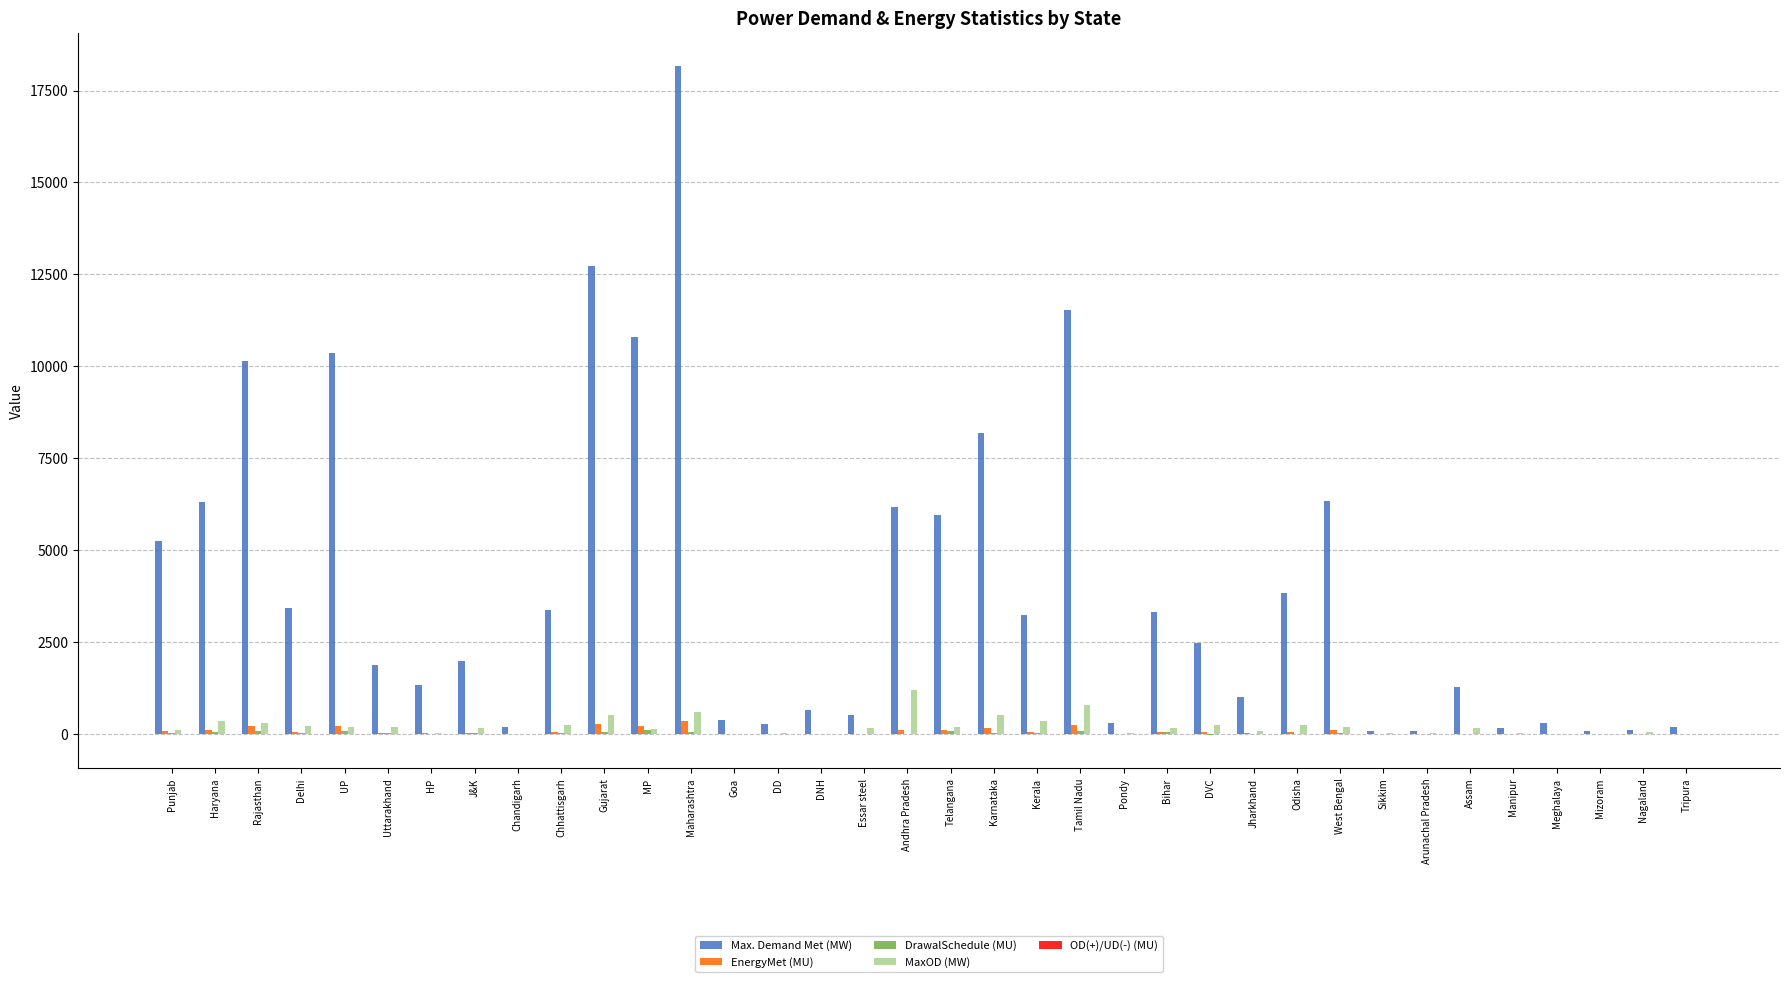

Between Chandigarh and Bihar, which series saw the biggest shift?

Max. Demand Met (MW)